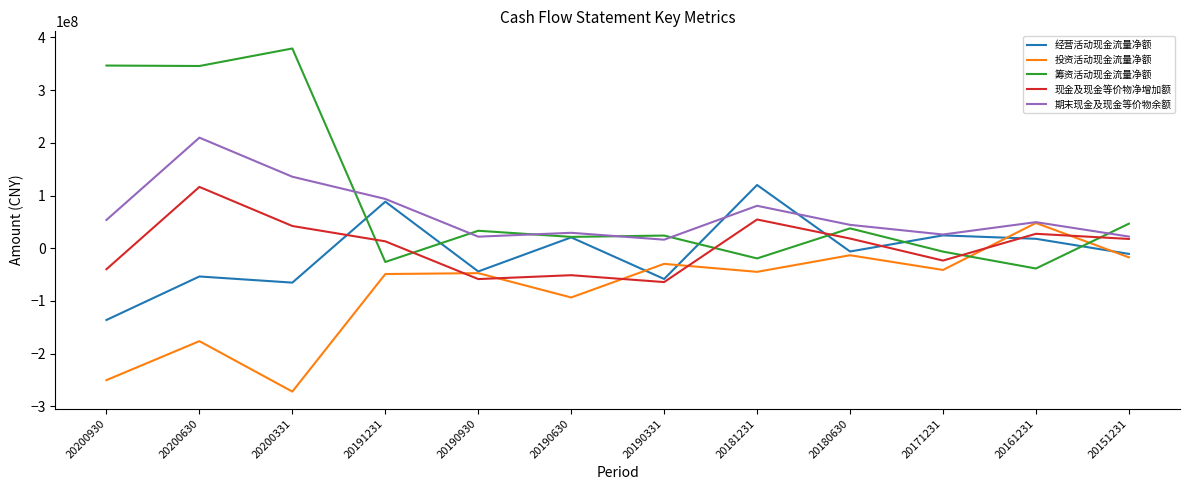

What is the smallest value displayed?

-272197454.4